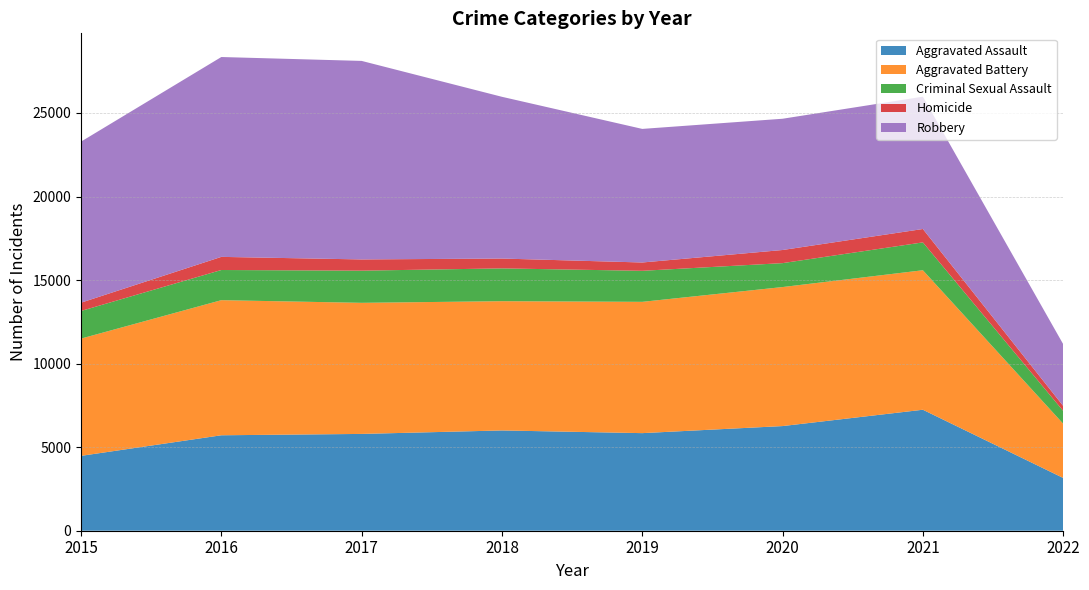

Reading left to right, extract all data points from this chart.

Aggravated Assault: 4480	5712	5793	6001	5840	6263	7240	3158
Aggravated Battery: 7018	8085	7845	7735	7857	8319	8348	3246
Criminal Sexual Assault: 1653	1805	1925	1963	1857	1432	1667	766
Homicide: 496	786	672	589	498	785	801	299
Robbery: 9638	11960	11880	9679	7994	7855	7919	3696